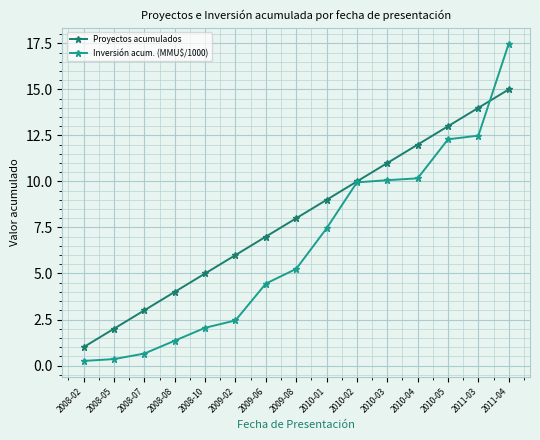

What are all the series names shown in the legend?

Proyectos acumulados, Inversión acum. (MMU$/1000)